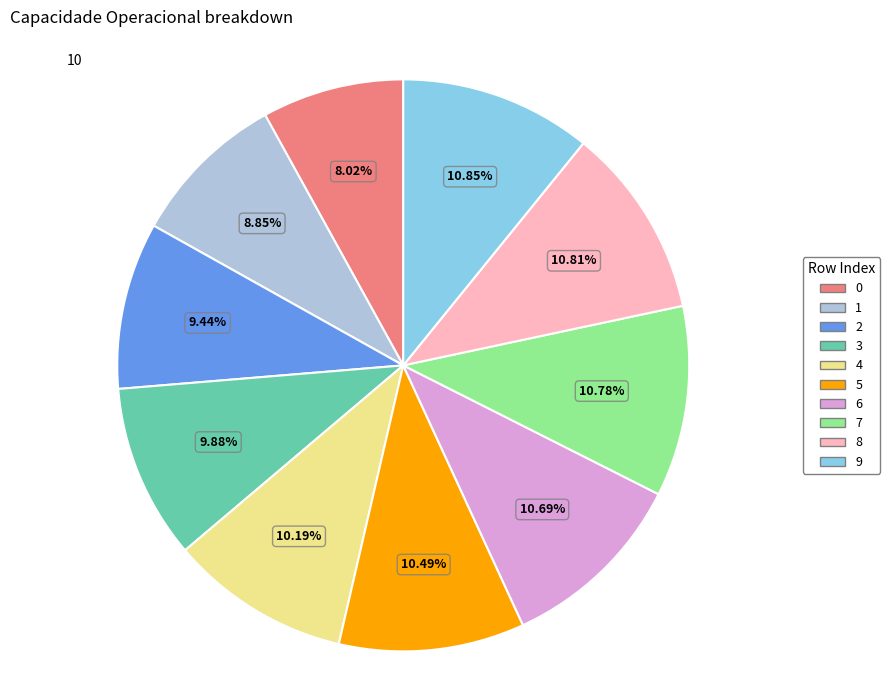

To the nearest percent, what is the difference between the 3 and 7 slice percentages?

1%